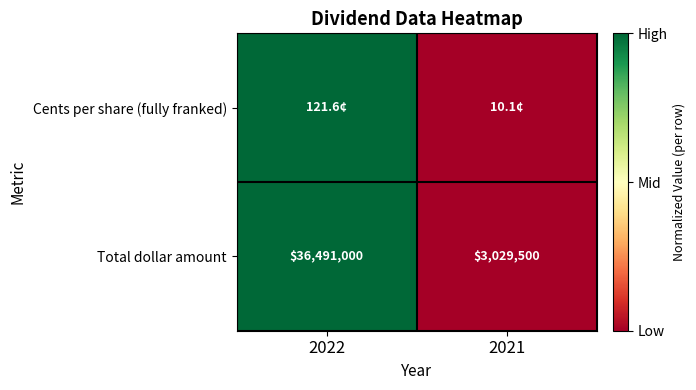

The value of Total dollar amount at 2022 is 53150118. True or false?

False